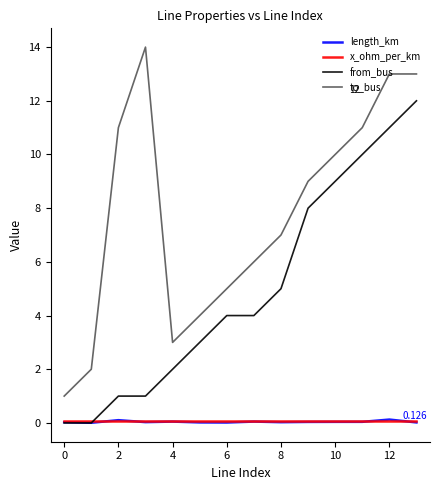

How many x_ohm_per_km values are between 0 and 1?

14